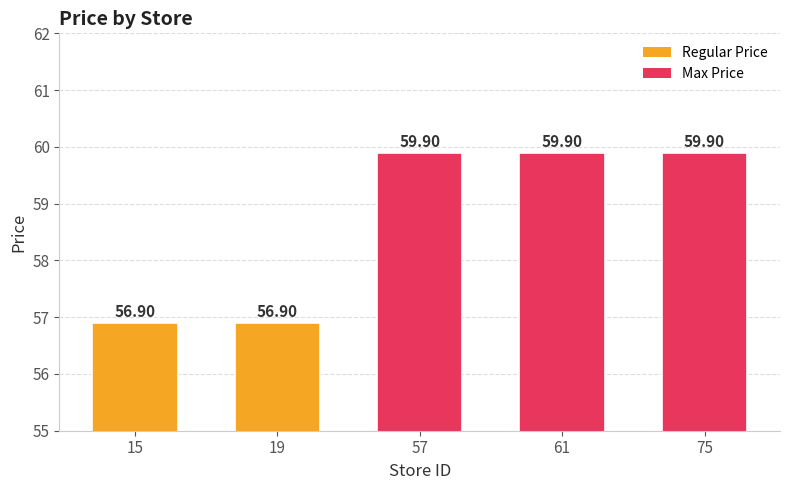

How many distinct data groups are displayed?

1